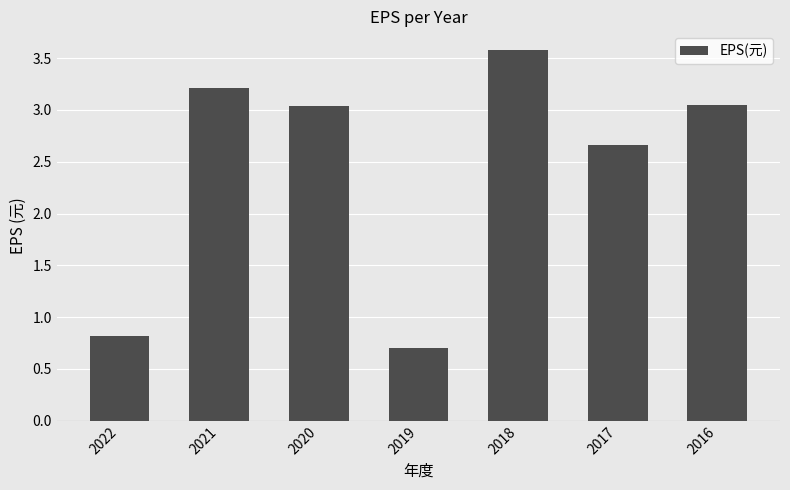

Is it true that the value at 2020 is 2.0?

False